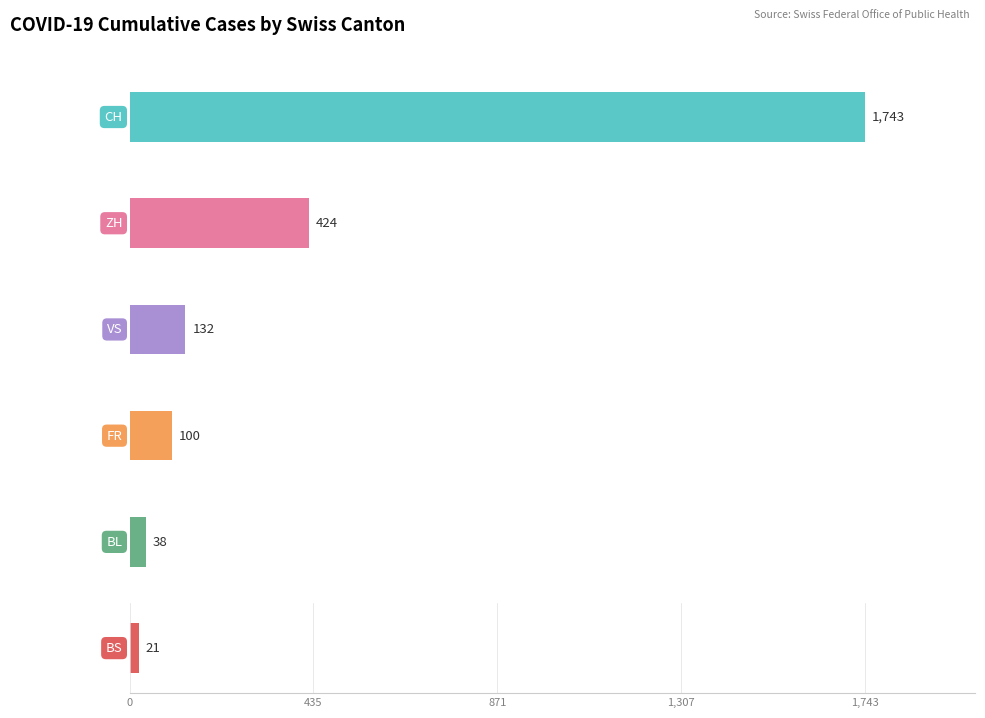

How many series are shown in this chart?

6